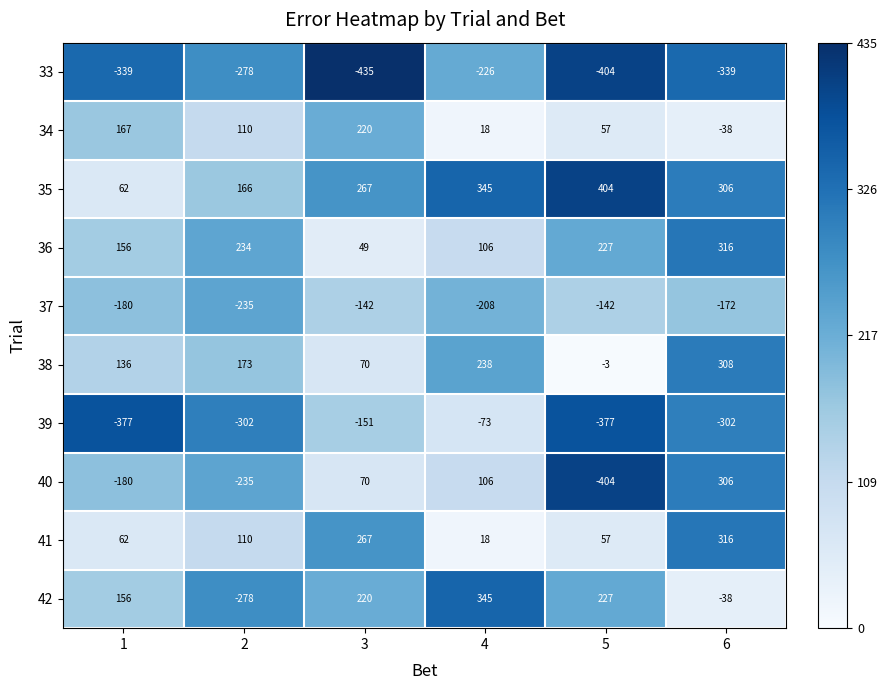

Is it true that 40 equals 306 at 6?

True